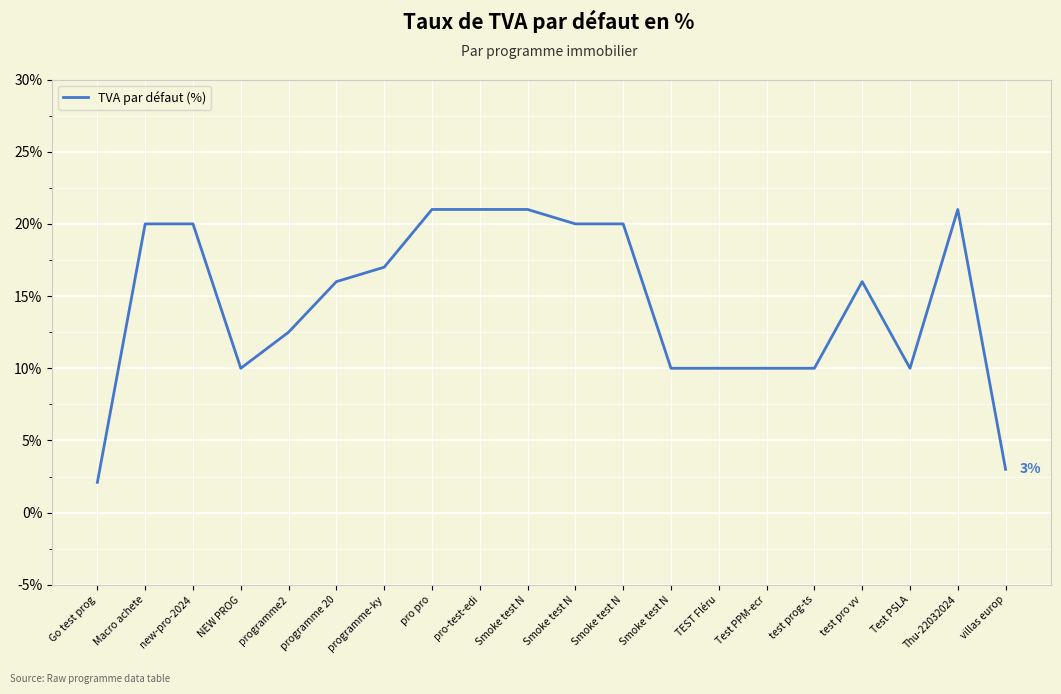

How many lines are shown in the chart?

1